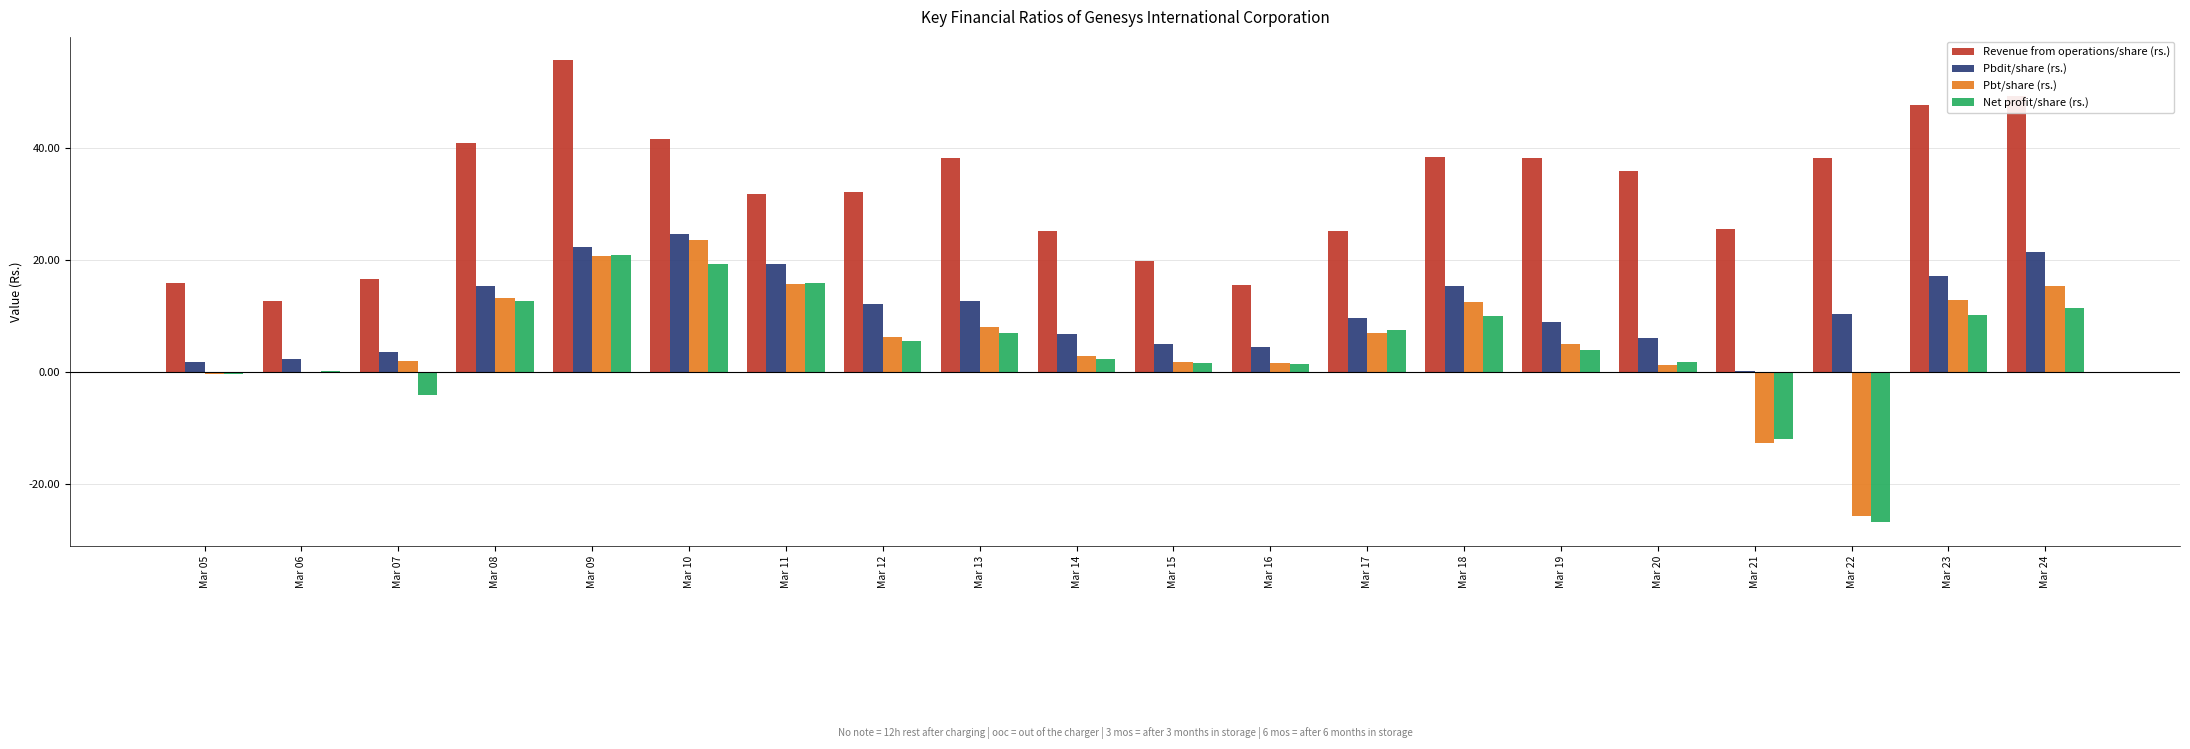

What is the sum of all Pbt/share (rs.) values?

109.8